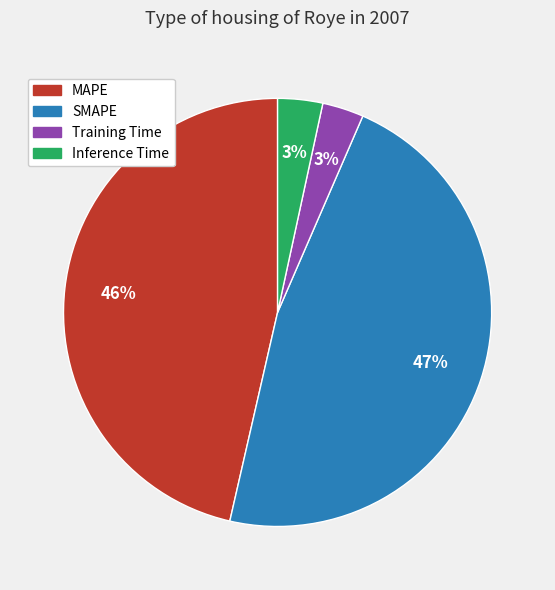

Between MAPE and Training Time, which is larger?

MAPE